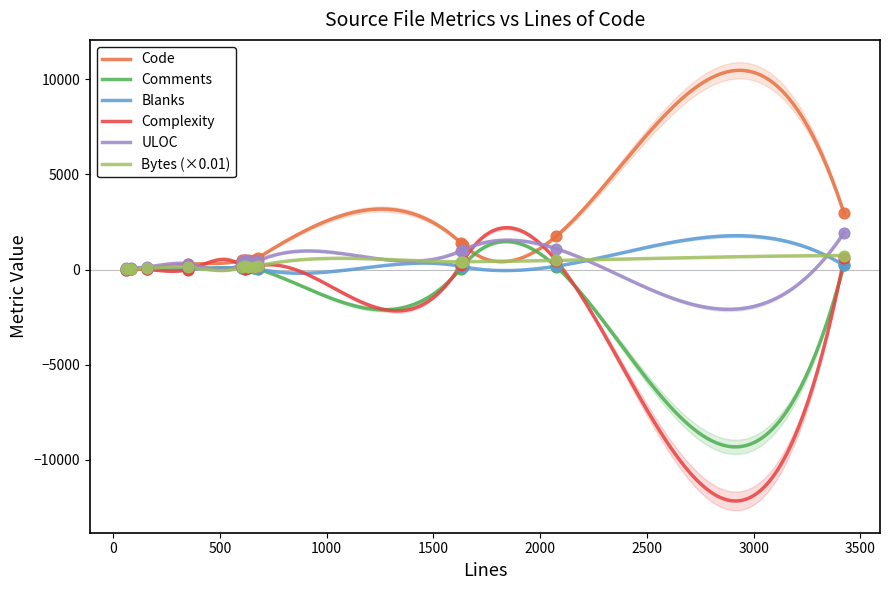

Which series reaches the maximum Y coordinate?

Code